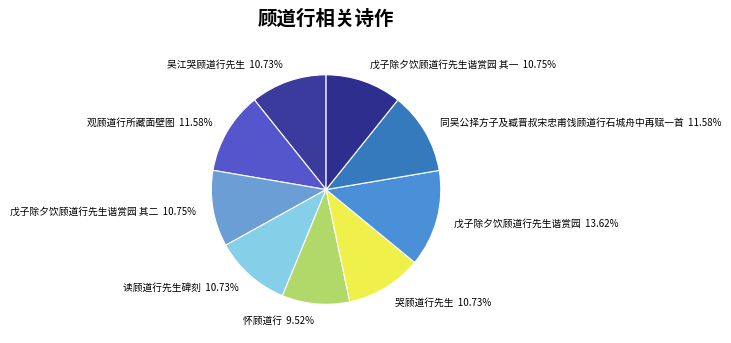

Is the sum of 怀顾道行 9.52% and 戊子除夕饮顾道行先生谐赏园 其一 10.75% greater than half?

No